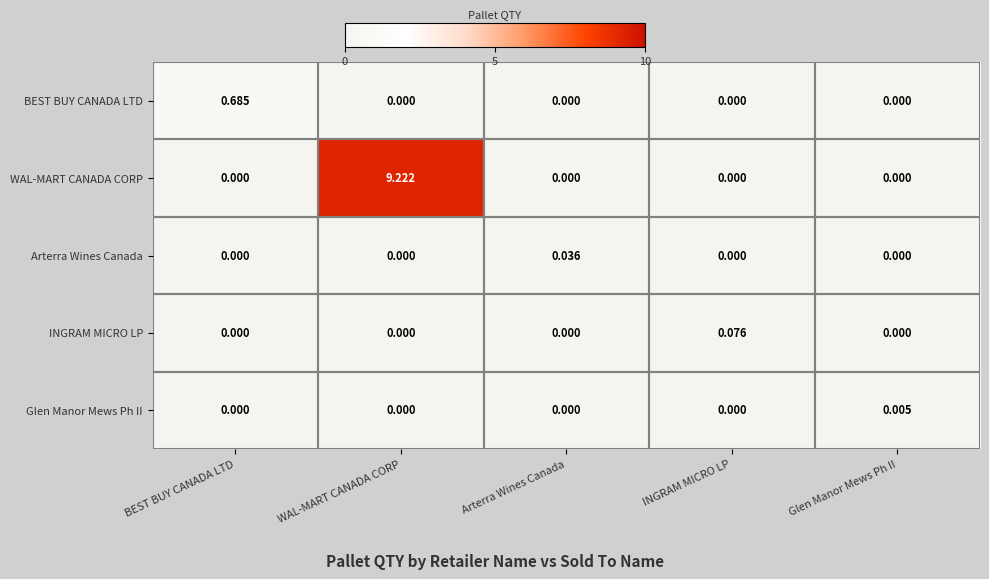

Which label corresponds to the largest value in the chart?

WAL-MART CANADA CORP